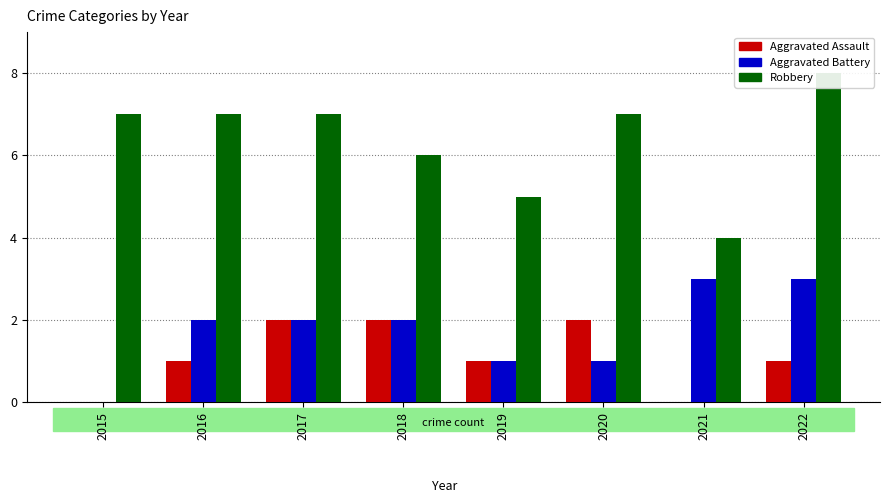

List the labels in order of Aggravated Assault value, smallest first.

2015, 2021, 2016, 2019, 2022, 2017, 2018, 2020